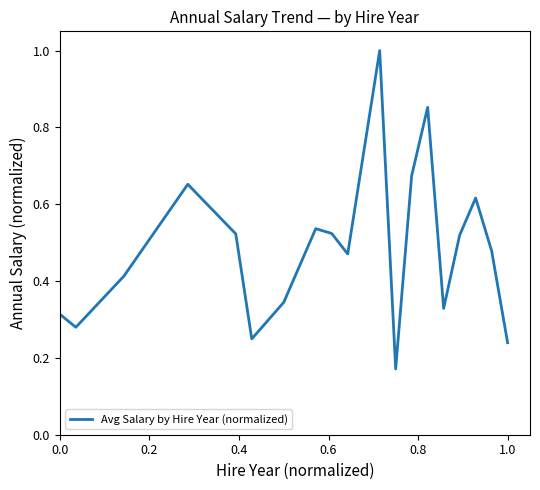

What is the greatest value displayed?

1.0